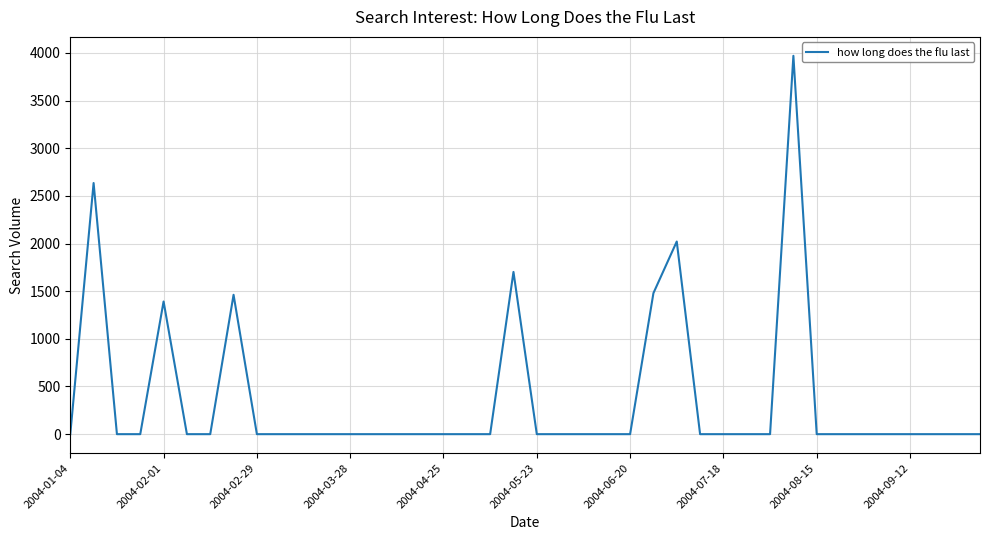

True or false: the data has more than 1 interior local peaks.

True